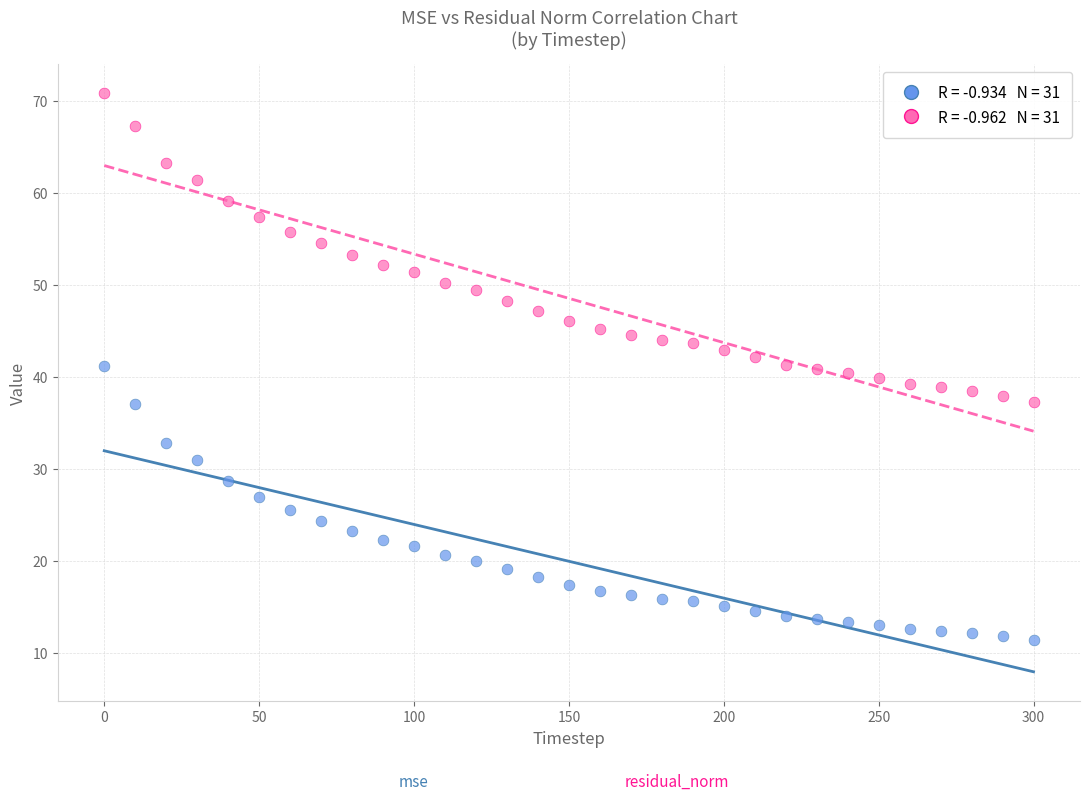

Across all data points, what is the range of Y values (max minus min)?

59.5